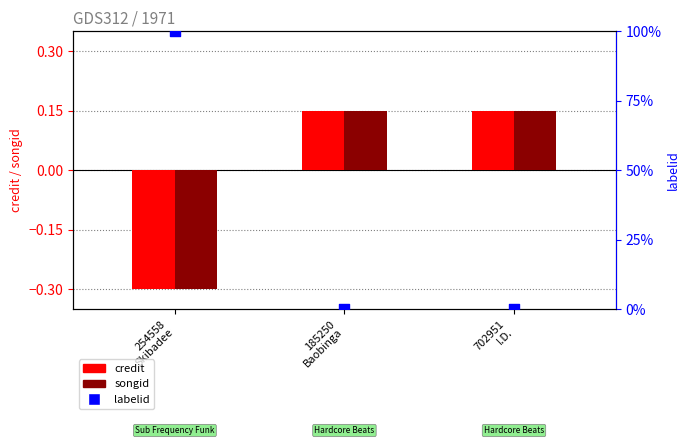

At how many categories does at least one series exceed 23?

1